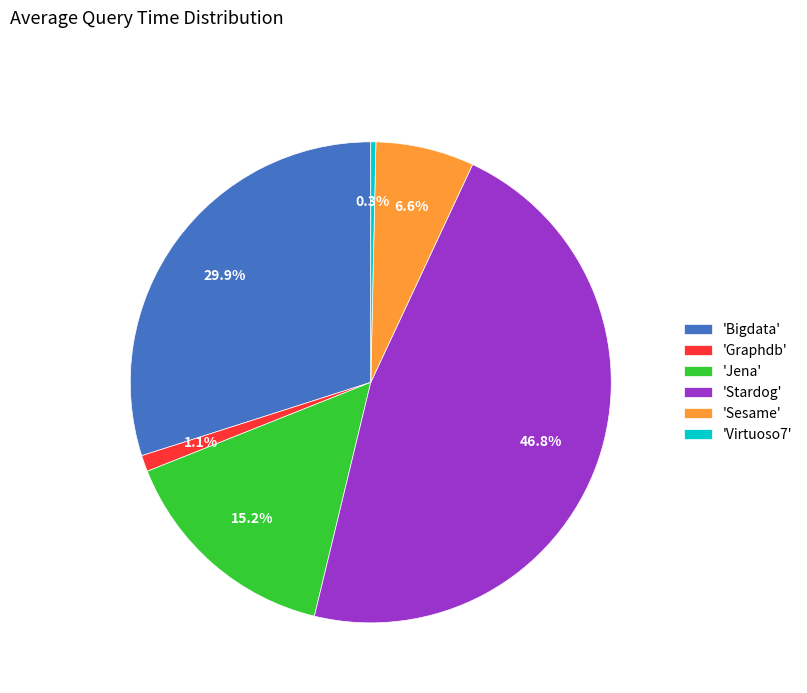

What percentage is NOT represented by 'Stardog'?

53.2%